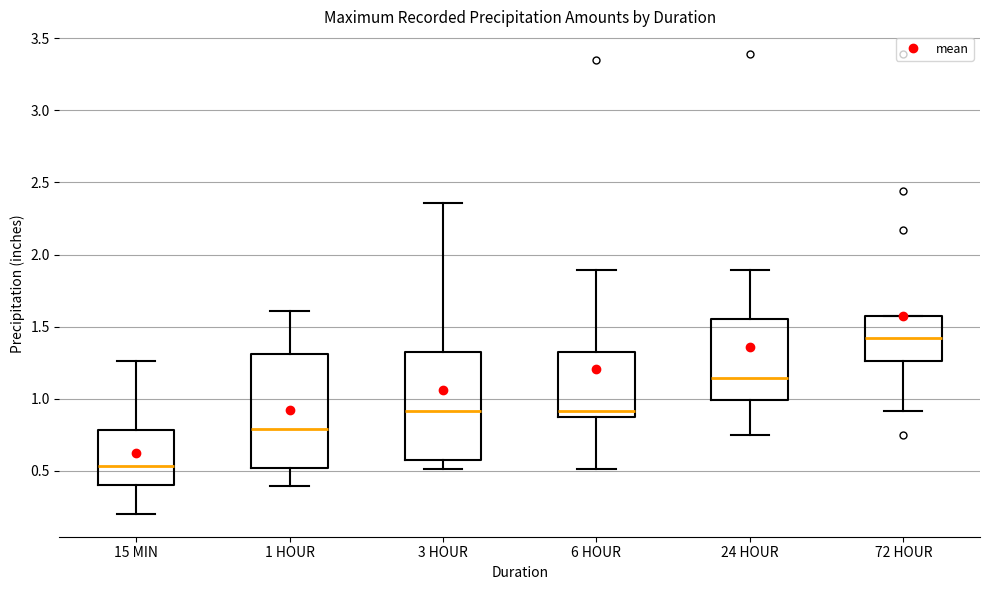

Reading left to right, transcribe this box plot: for each box, give where its median line is, the range the box spans, and where its two whiskers end, as read against the y-axis. The values are not printed on the chart, so give them approximately, as read against the axis.

15 MIN: median 0.55, box 0.40 to 0.80, whiskers 0.20 to 1.25
1 HOUR: median 0.80, box 0.50 to 1.30, whiskers 0.40 to 1.60
3 HOUR: median 0.90, box 0.55 to 1.30, whiskers 0.50 to 2.35
6 HOUR: median 0.90, box 0.85 to 1.30, whiskers 0.50 to 1.90
24 HOUR: median 1.15, box 1.00 to 1.55, whiskers 0.75 to 1.90
72 HOUR: median 1.40, box 1.25 to 1.55, whiskers 0.90 to 1.55